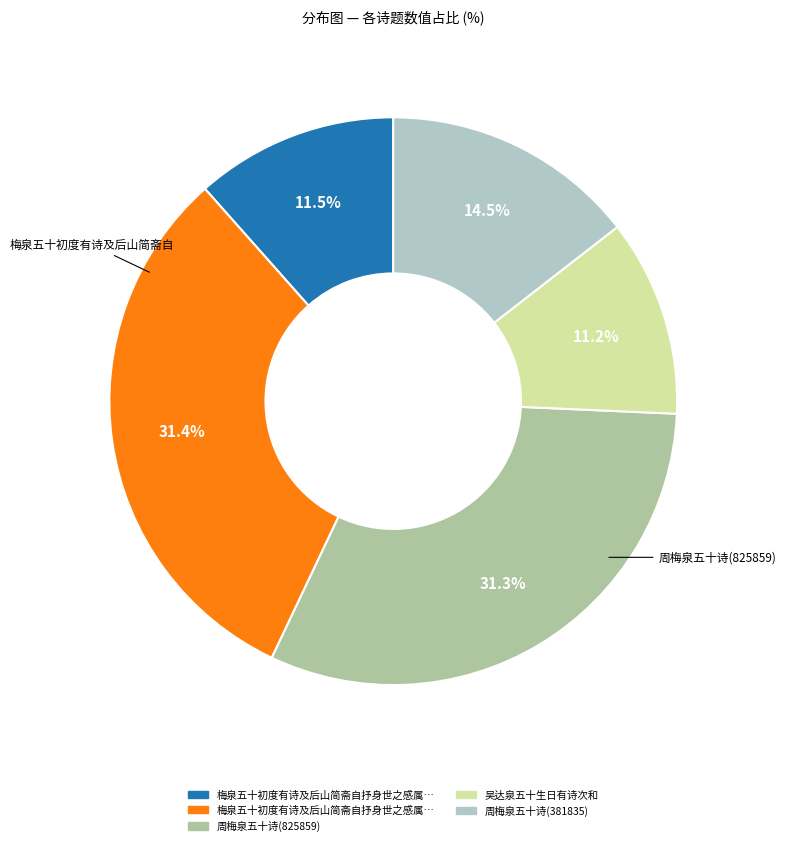

Is there any slice that represents more than half of the pie?

No